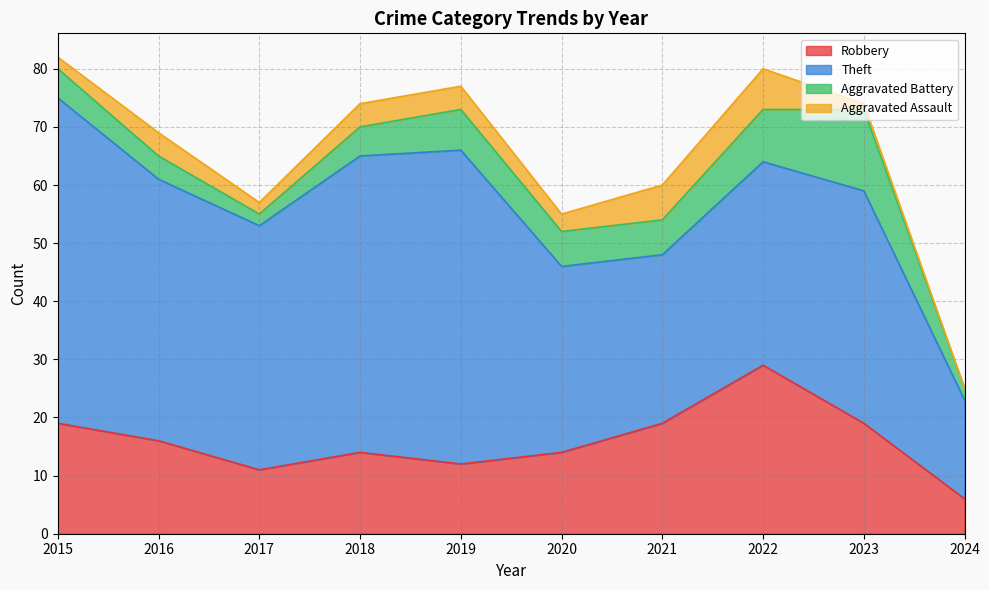

True or false: Aggravated Battery and Robbery cross at least once.

False